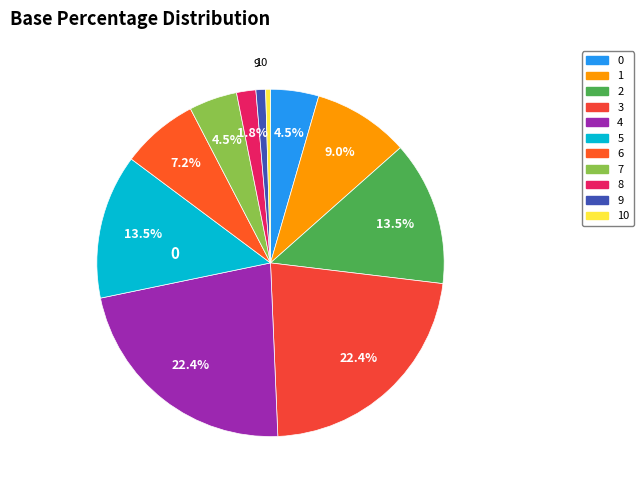

How many slices are in this pie chart?

11